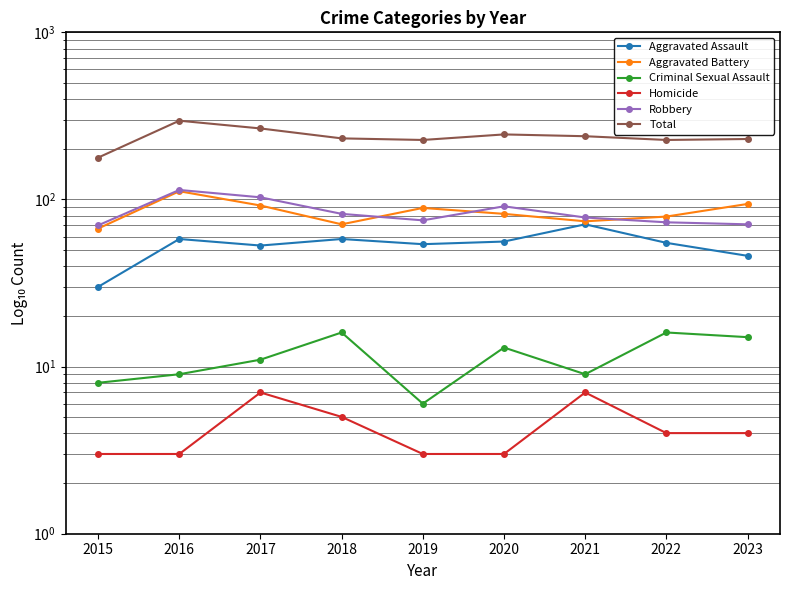

Reading right to left, extract all data points from this chart.

Aggravated Assault: 46	55	71	56	54	58	53	58	30
Aggravated Battery: 94	79	74	82	89	71	92	112	67
Criminal Sexual Assault: 15	16	9	13	6	16	11	9	8
Homicide: 4	4	7	3	3	5	7	3	3
Robbery: 71	73	78	91	75	82	103	114	70
Total: 230	227	239	245	227	232	266	296	178